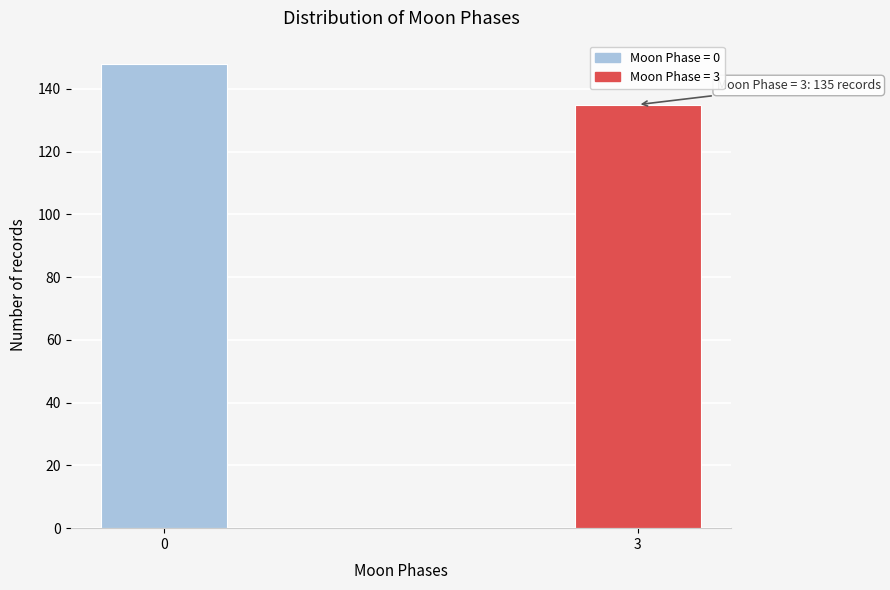

Reading left to right, transcribe all the data shown in this chart.

148	135